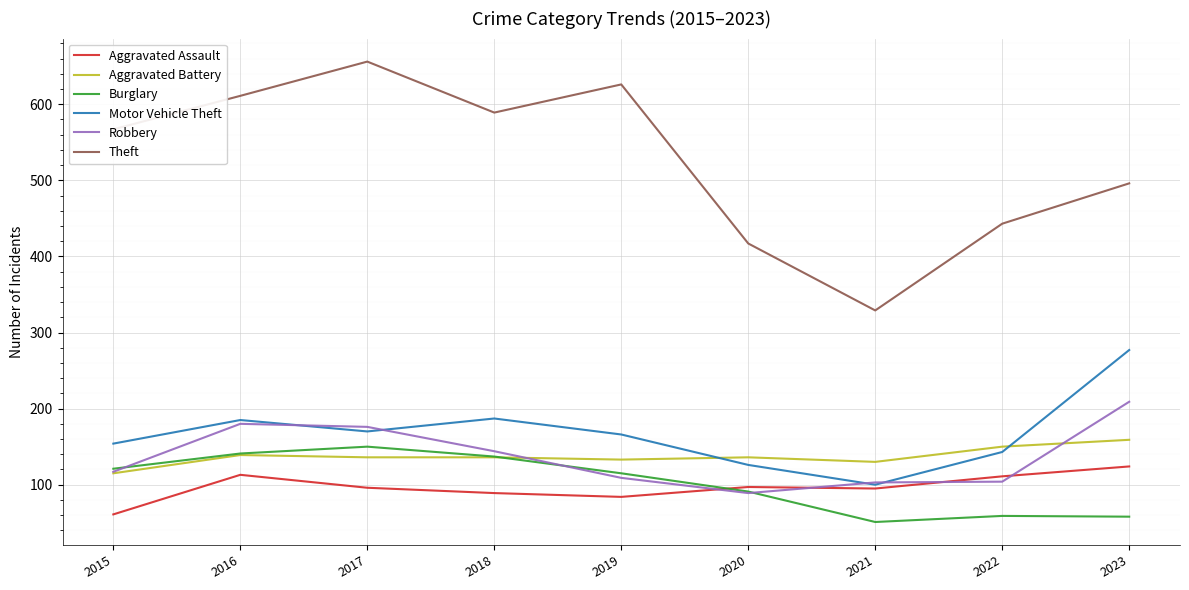

Is the value of Aggravated Battery at 2021 greater than the value of Aggravated Assault at 2022?

Yes